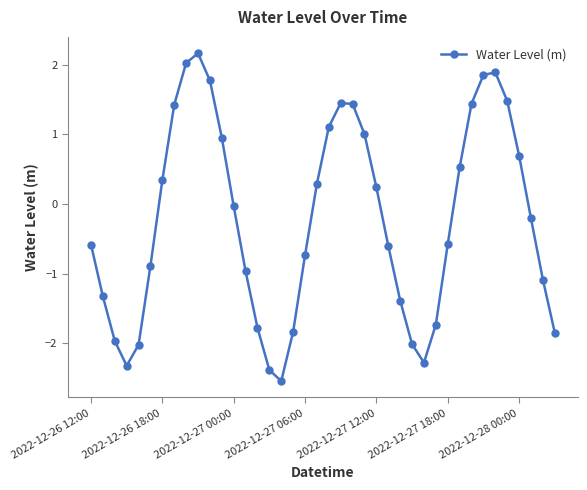

What is the difference between the second highest and second lowest values?

4.4